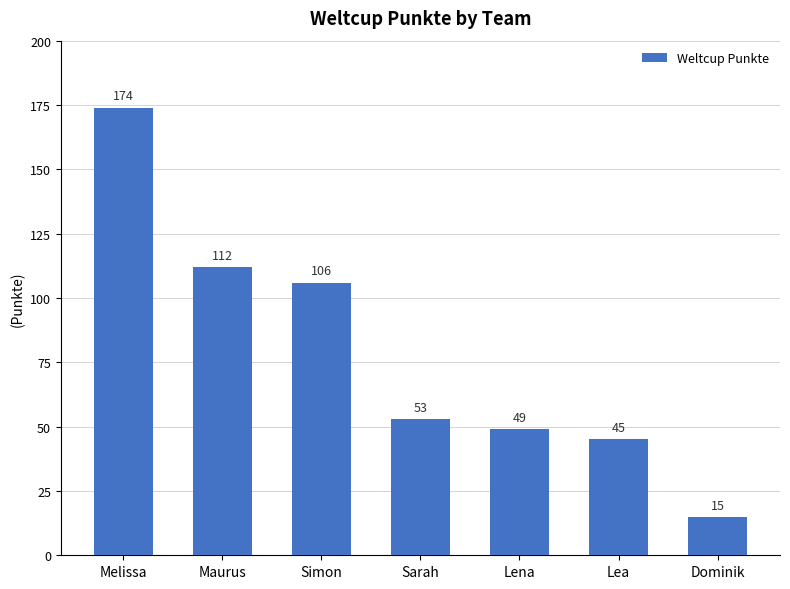

True or false: the data shows 45 at Lea.

True